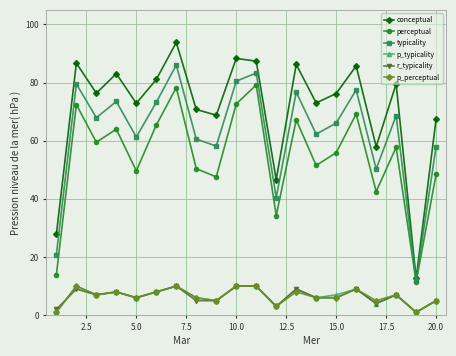

Which series has the largest range (max minus min)?

conceptual